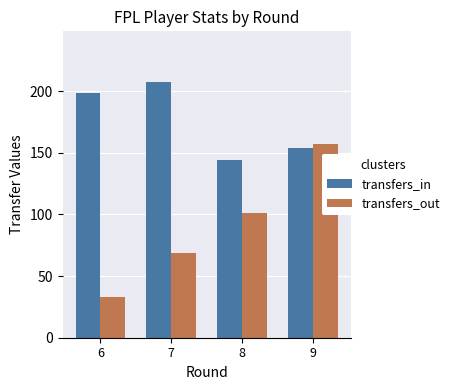

What is the value of the transfers_out bar at the 4th from the left?

157